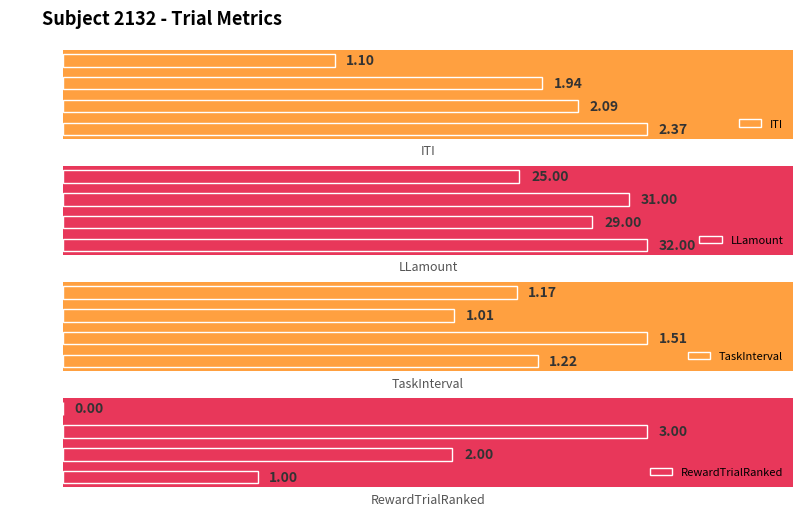

How many groups of bars are there?

4